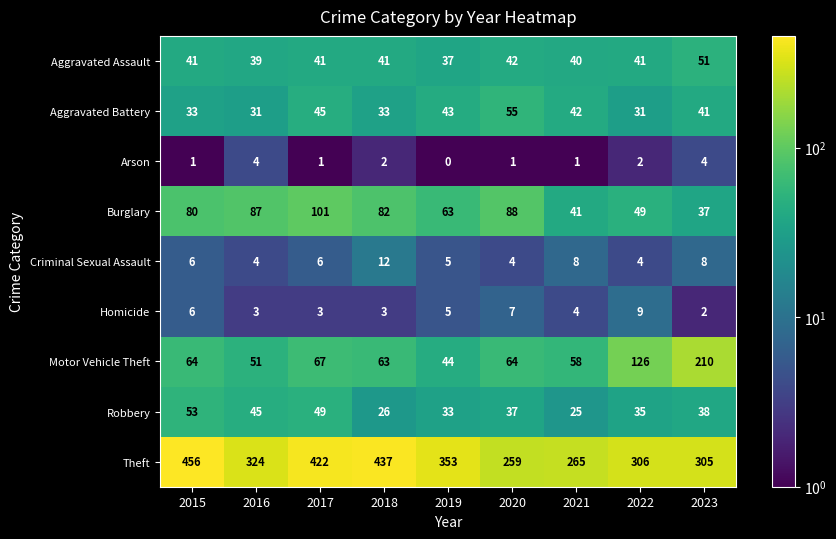

At which category is the sum across all series the highest?

2015